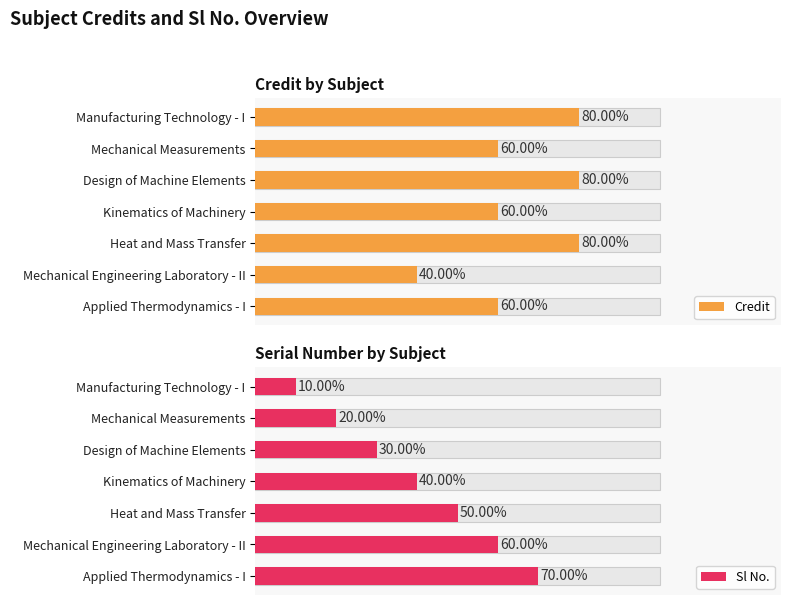

What is the average value of the Sl No. series?

4